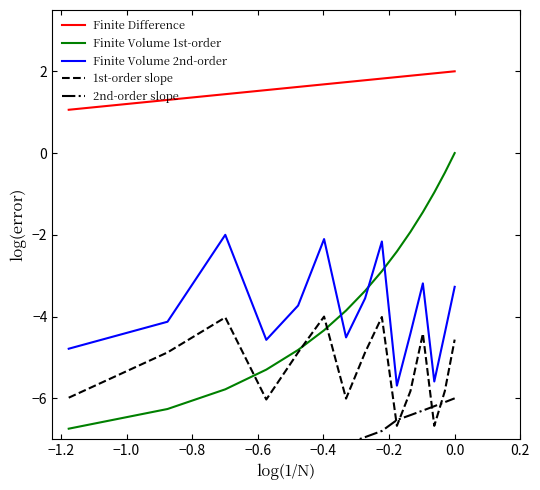

True or false: 1st-order slope and Finite Volume 1st-order intersect in this chart.

True